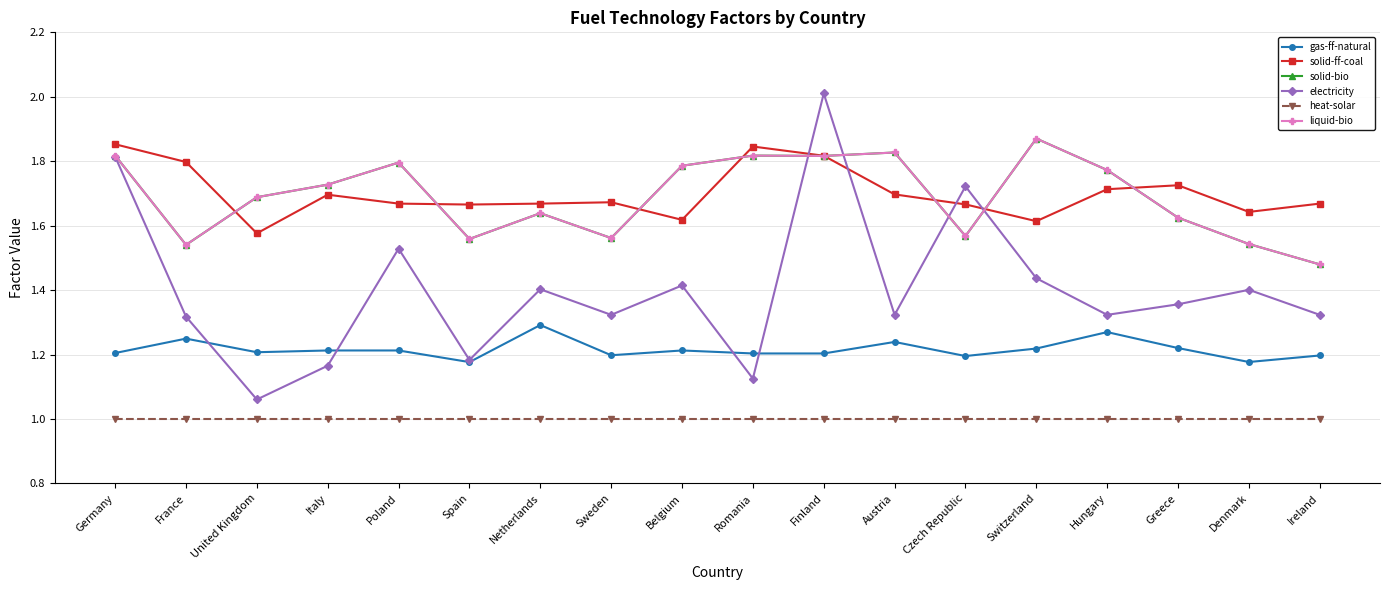

Is this an area chart (filled region under the line)?

No